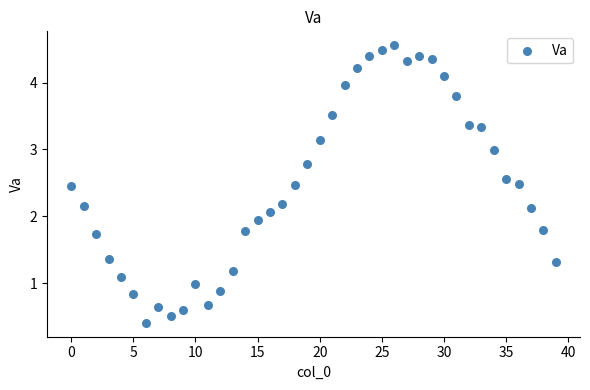

What is the range of Y values (max minus min)?

4.2